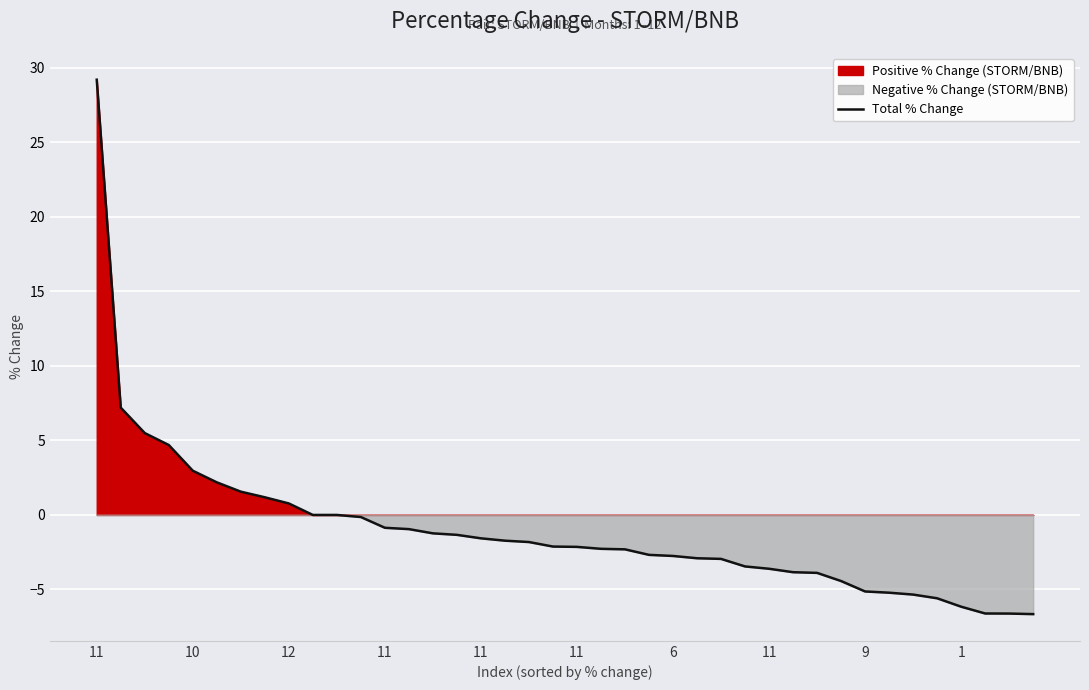

How many values are below -2?

21